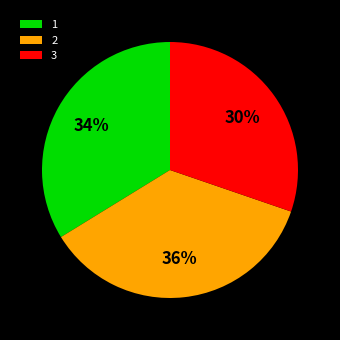

What is the smallest slice in the pie chart?

3